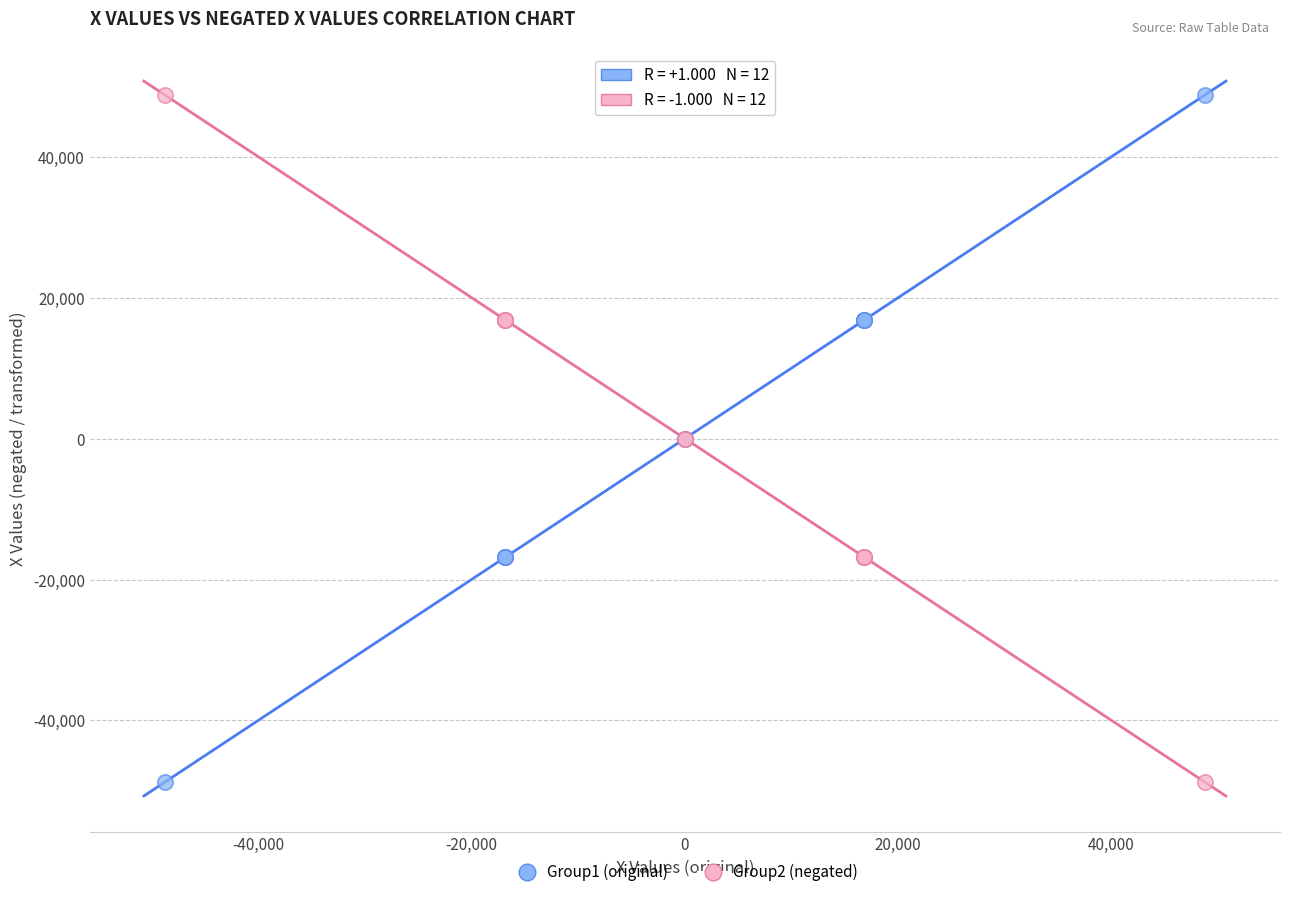

What is the X range (max minus min) for the scatter plot?

97432